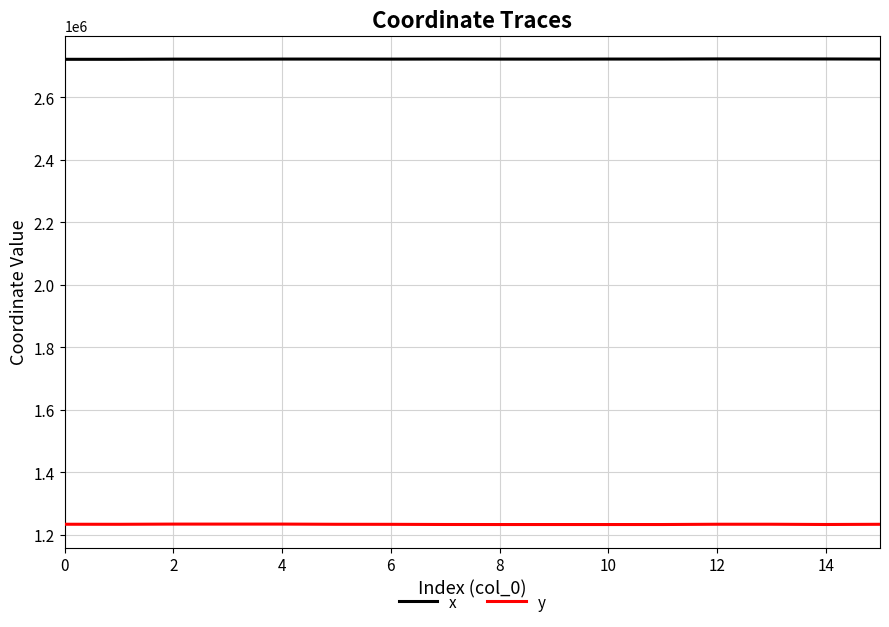

Rank the series by their maximum value, from highest to lowest.

x, y